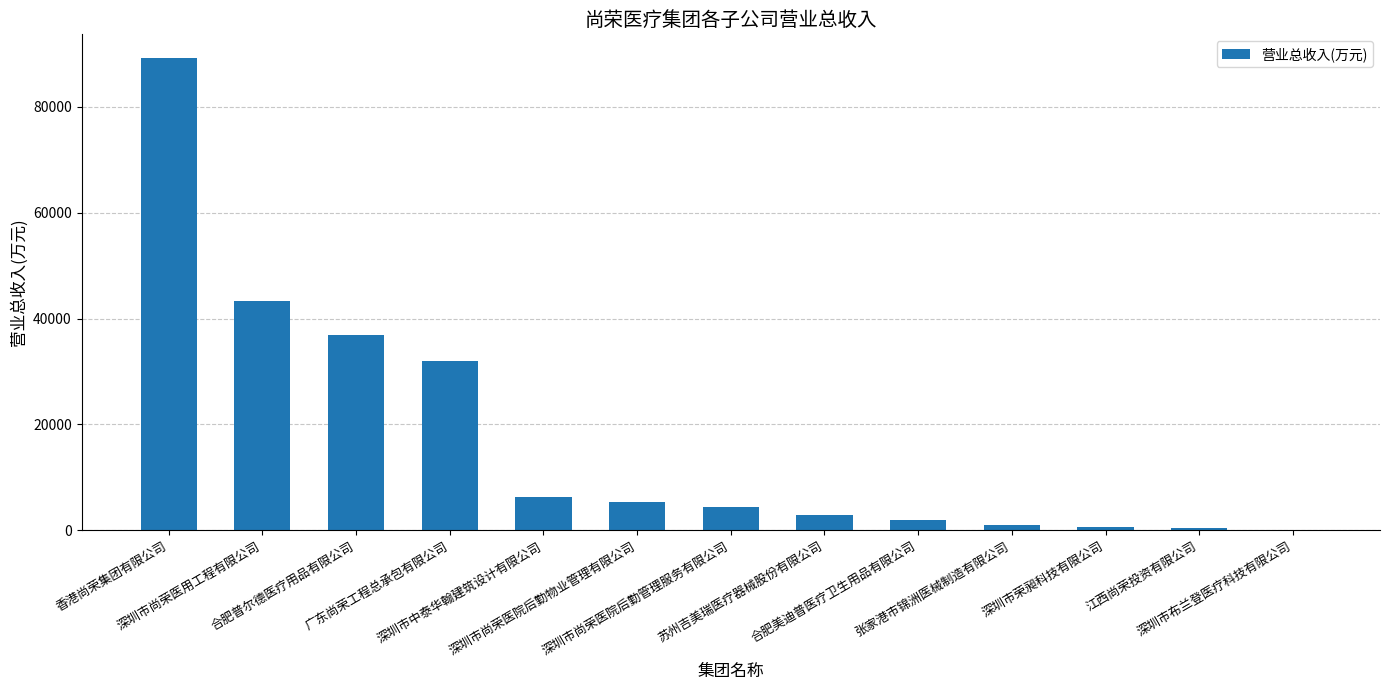

How many distinct data groups are displayed?

1